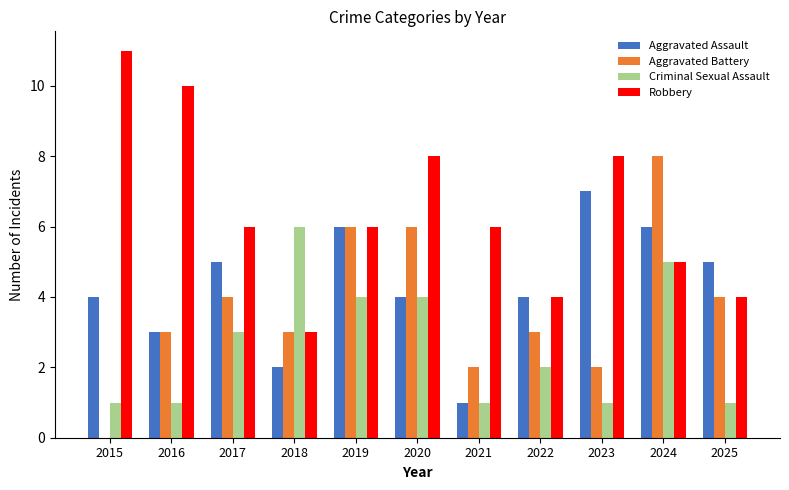

What is the total value across all series at 2015?

16